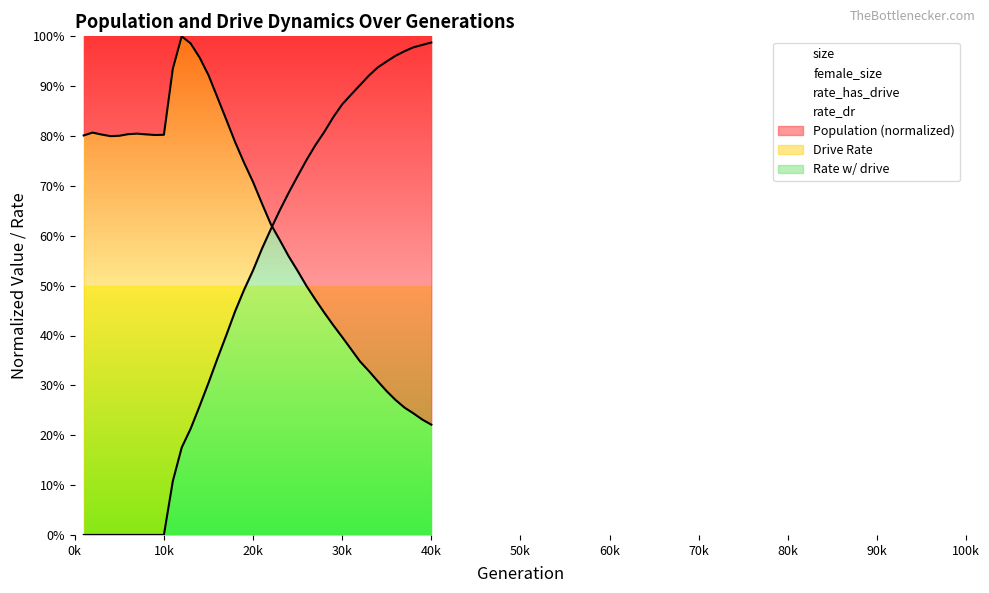

The size series shows 0.3 at 38. True or false?

False